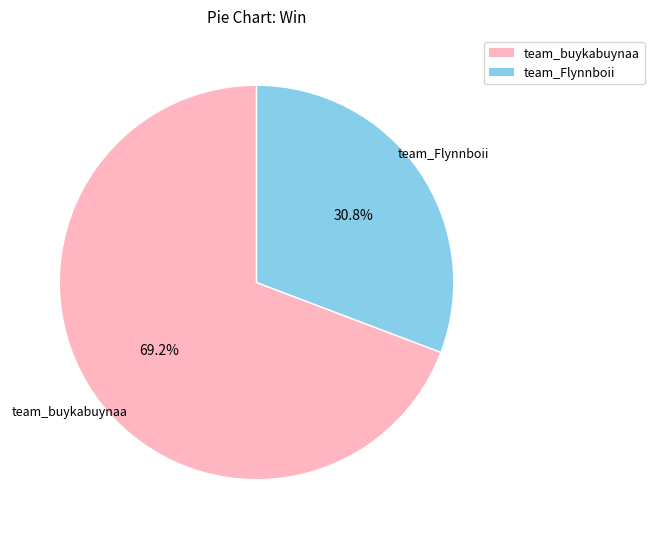

Do team_Flynnboii and team_buykabuynaa together represent more than half of the pie?

Yes